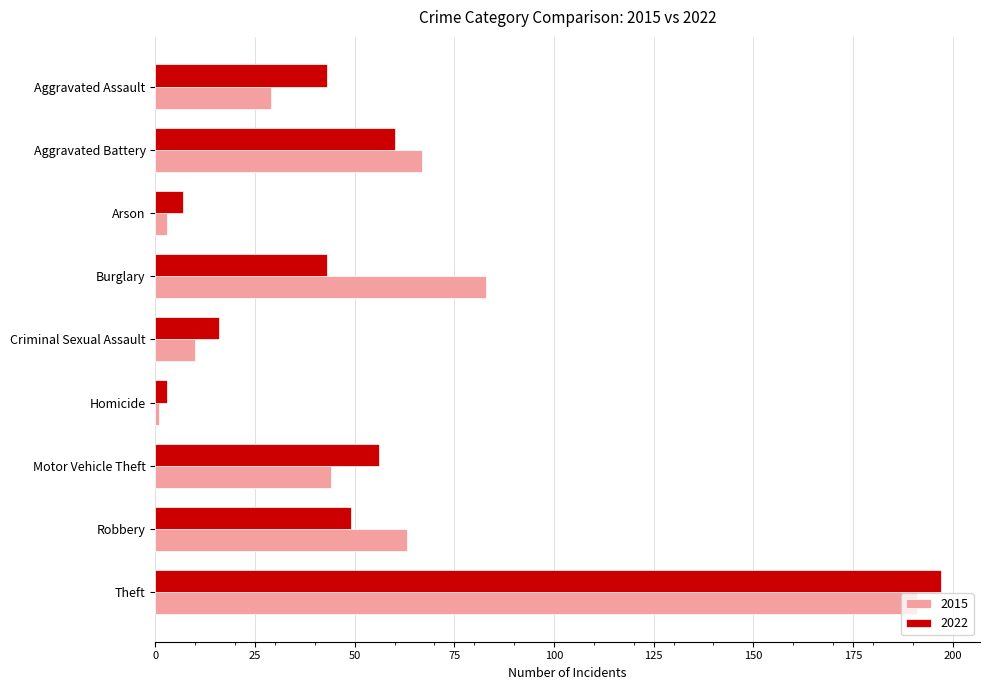

How many categories are shown in the chart?

9